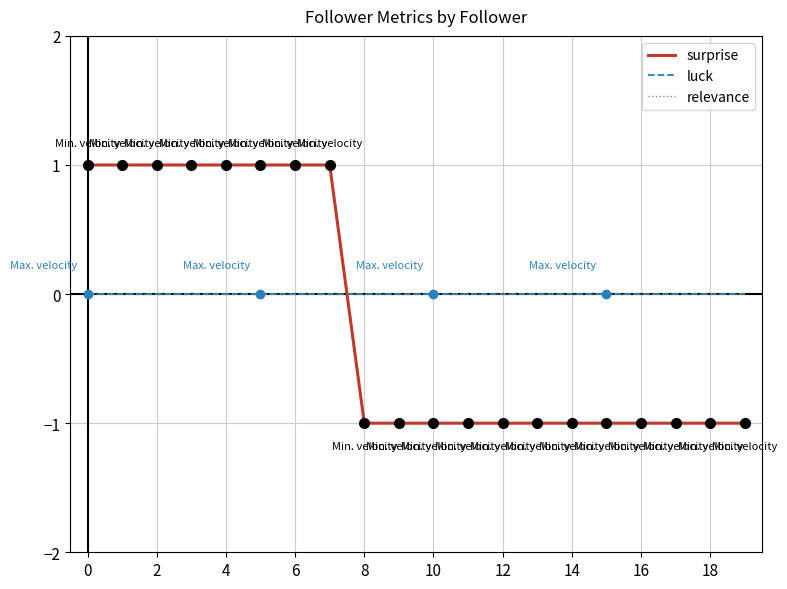

Does the chart have visible grid lines?

Yes